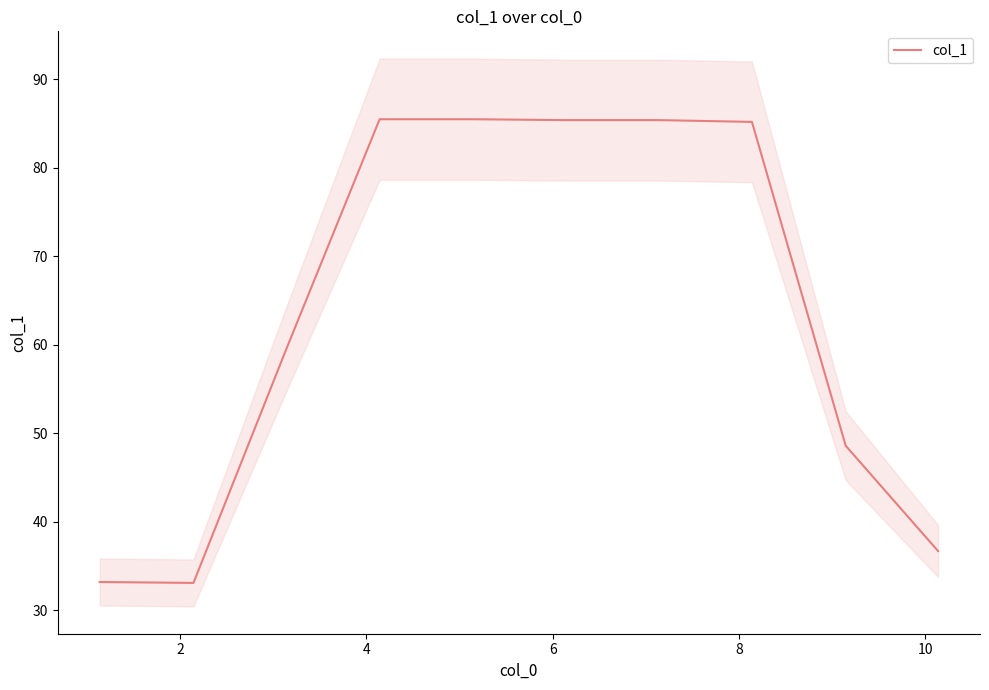

What is the maximum value for col_1?

85.5